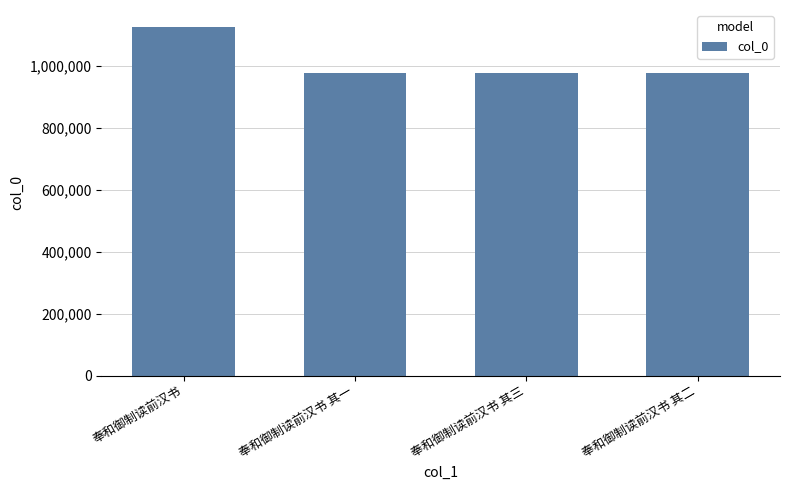

What is the difference between the maximum and minimum values?

148124